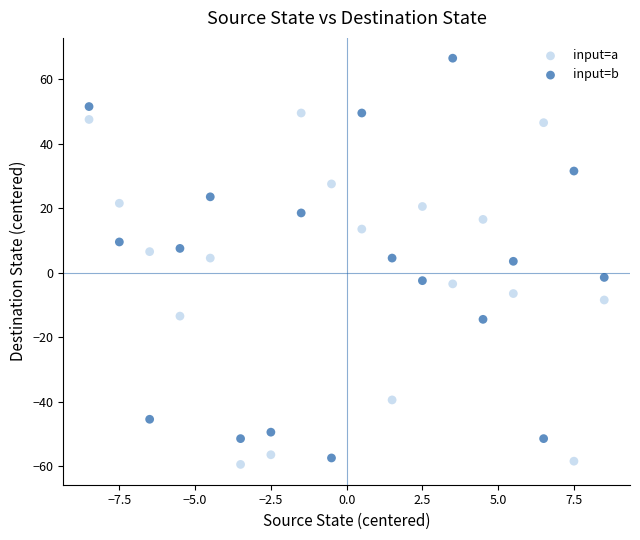

Across all data points, what is the range of X values (max minus min)?

17.0